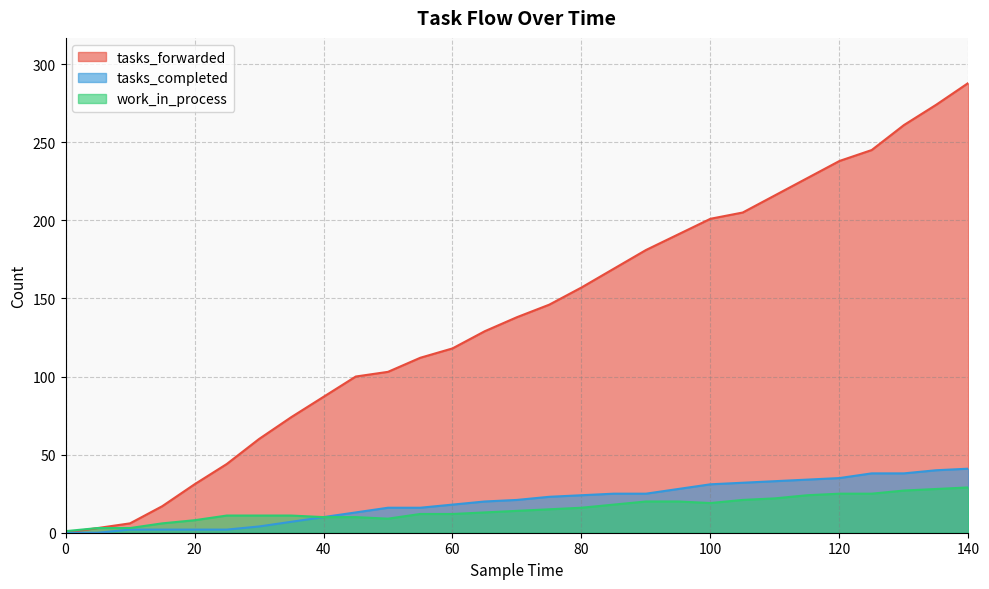

Where is work_in_process nearest to the value 15?

75